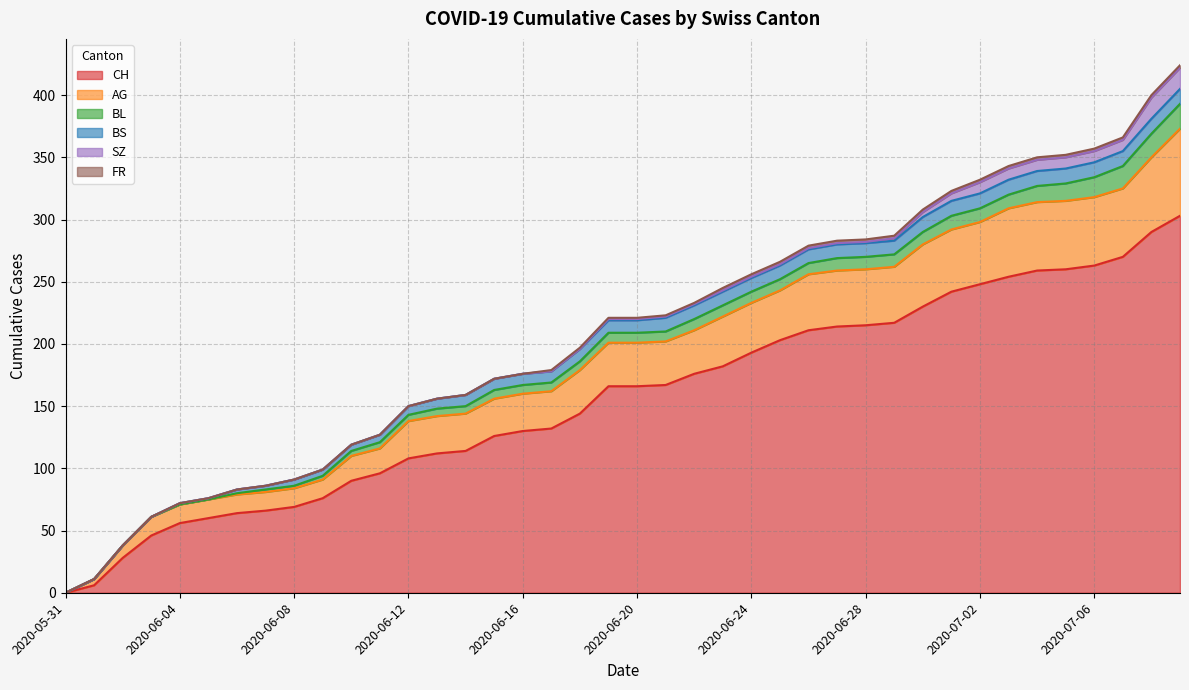

What is the spread (max minus min) of values at 2020-06-28?

214